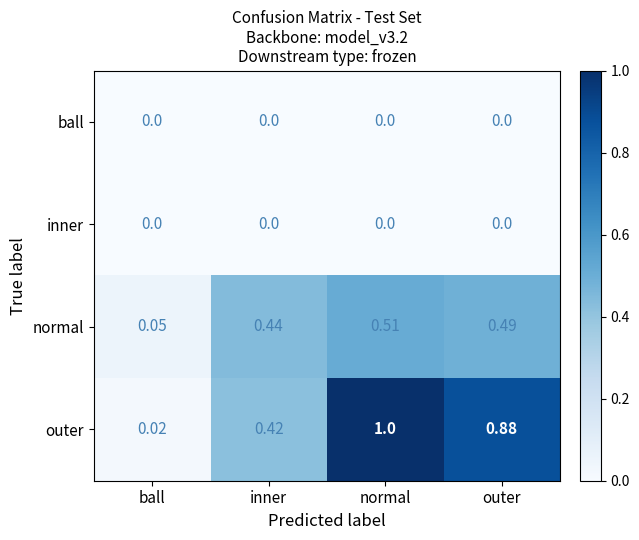

How many data points does each series have?

4